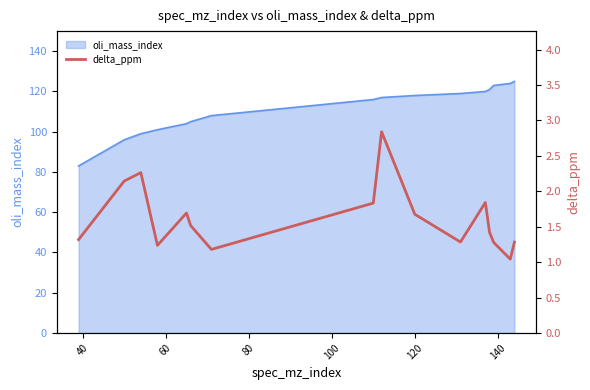

What is the lowest value of the oli_mass_index series?

83